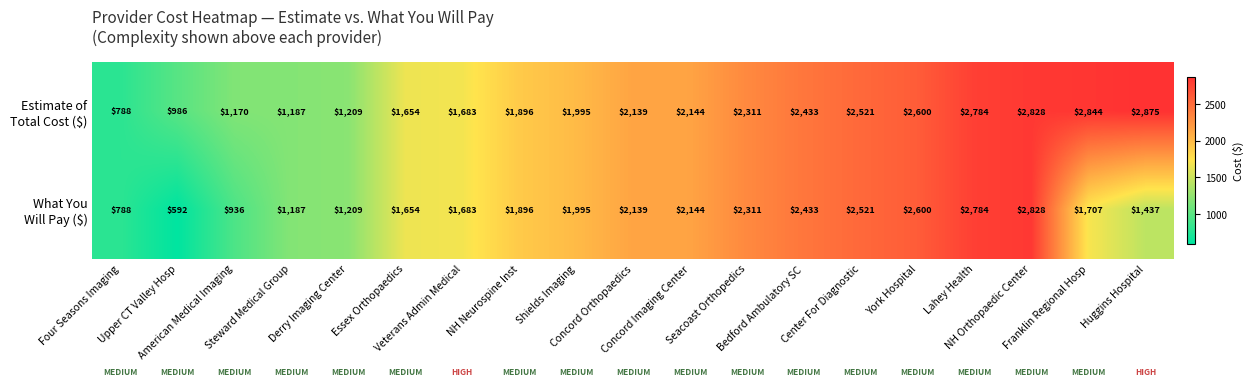

At how many categories does at least one series exceed 2793?

3